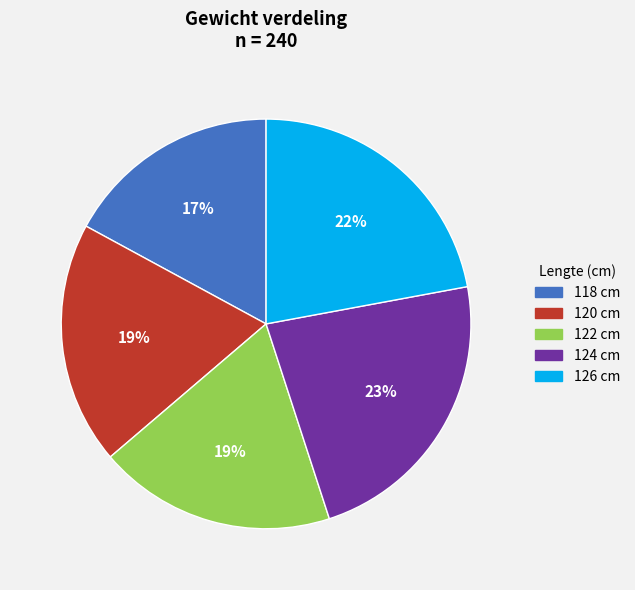

Is there any slice that represents more than half of the pie?

No